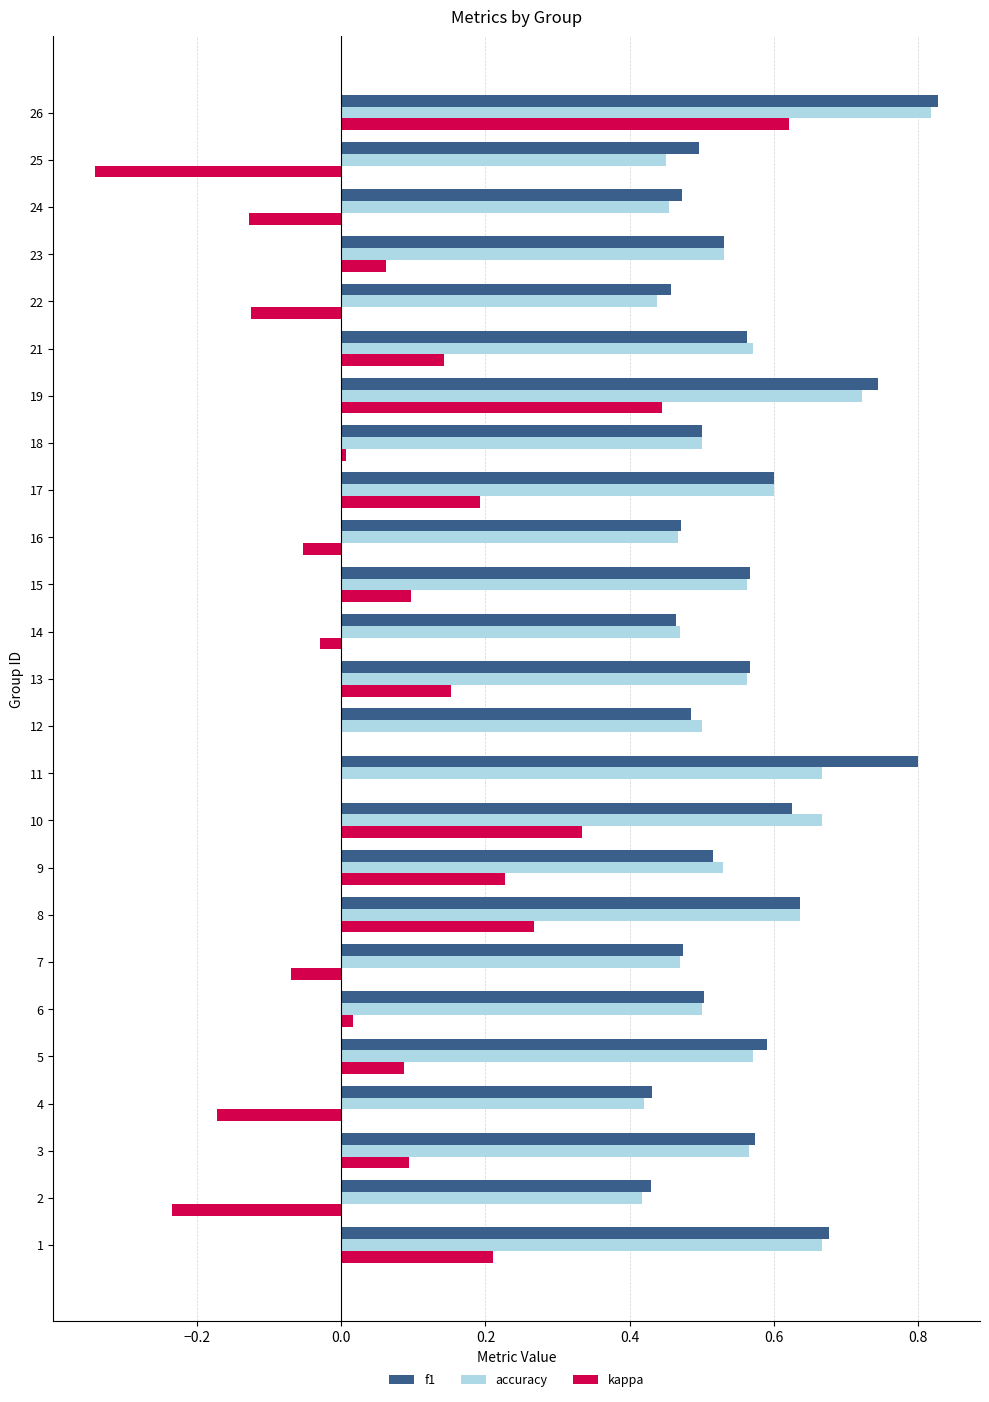

Is the value of kappa at 14 greater than the value of f1 at 16?

No